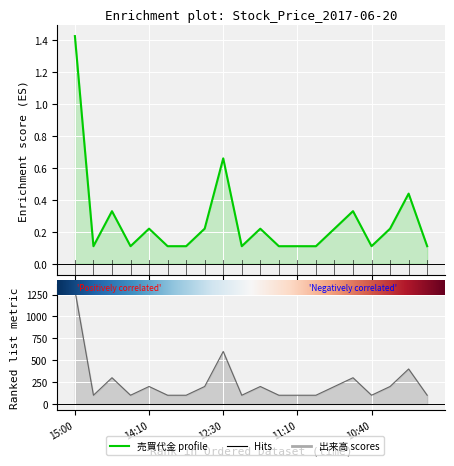

What is the difference between the second highest and minimum values in the 出来高 series?

500.0